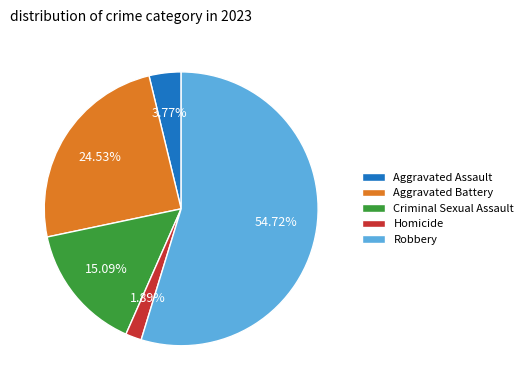

To the nearest percent, what portion does Robbery represent?

55%